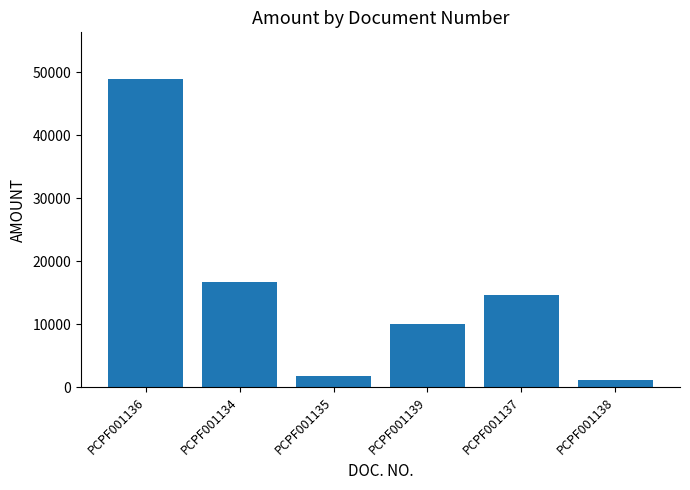

At which label is the value closest to 25028?

PCPF001134